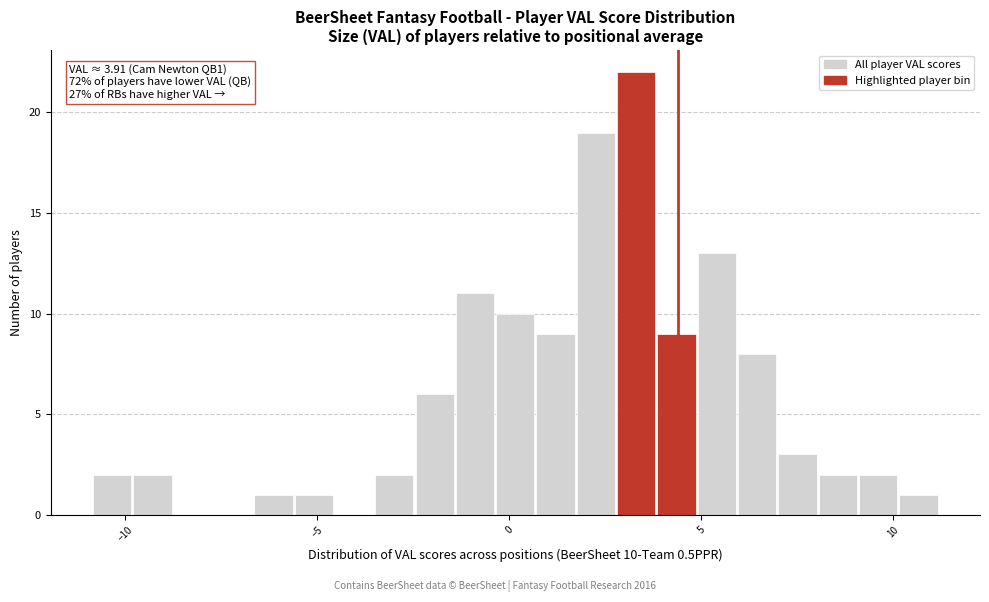

Around what value on the x-axis is the tallest bar? Give the approximate position of its centre, as read against the axis.

3.5